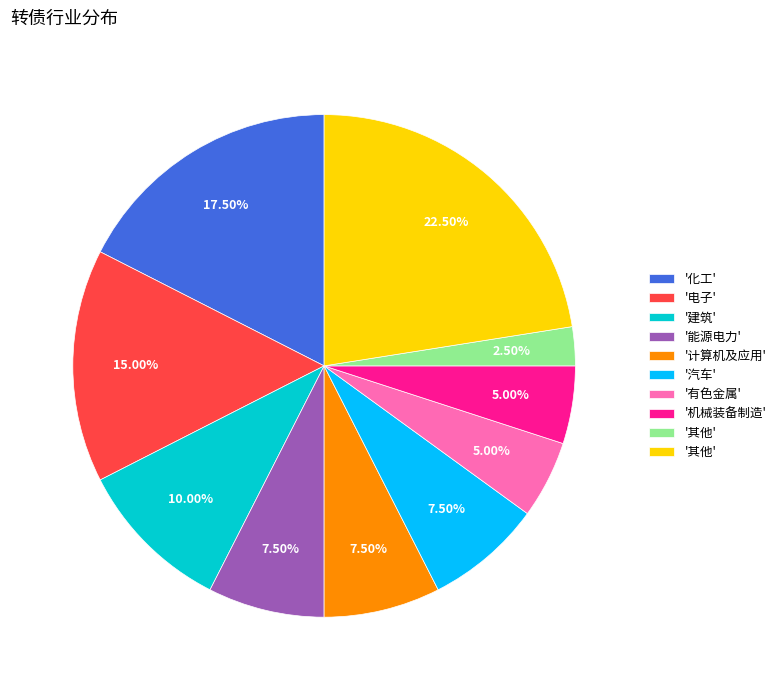

Does any single category account for the majority?

No